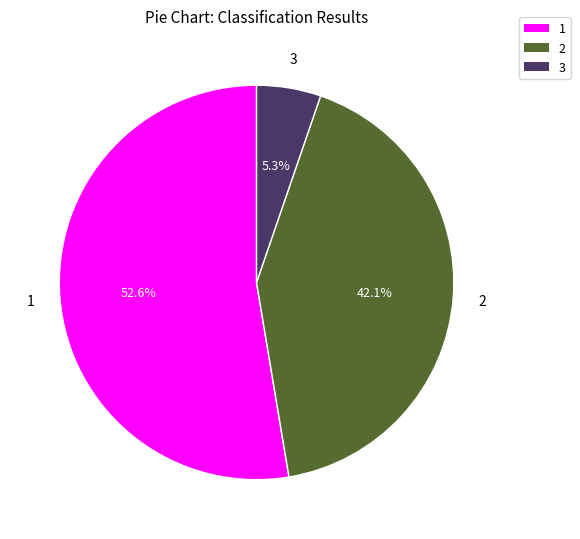

Does any single category account for the majority?

Yes